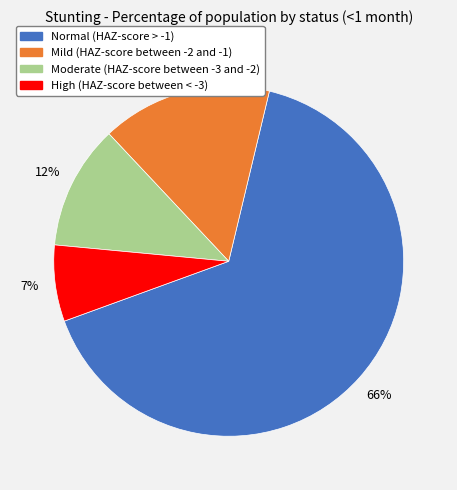

How many slices are in this pie chart?

4